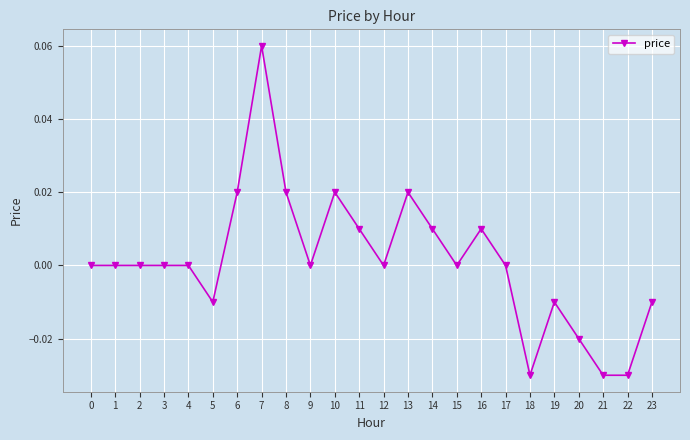

True or false: there are more than 0 points higher than both neighbors.

True